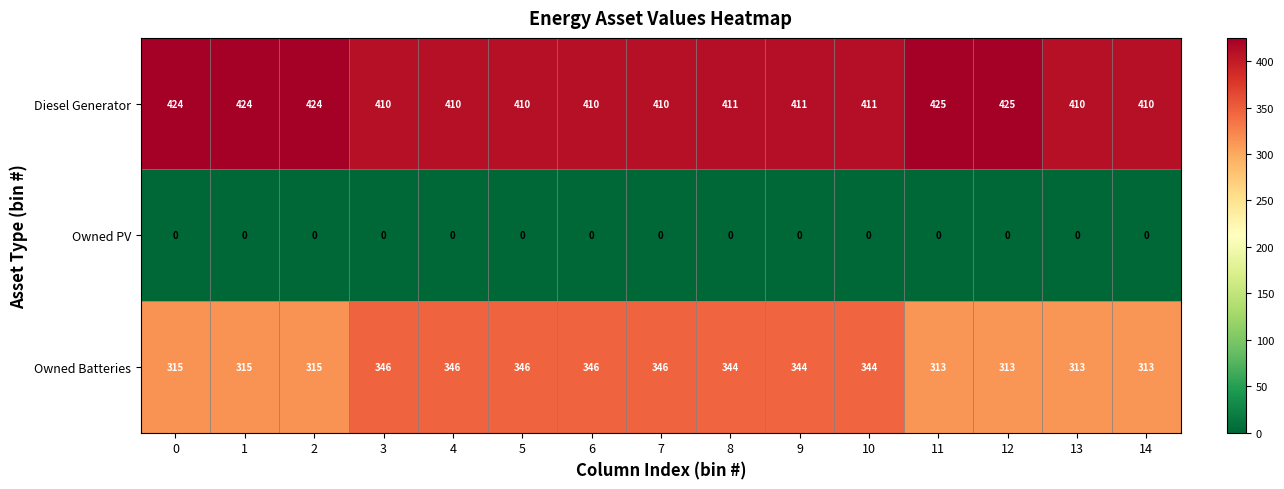

What is the sum of the Owned Batteries values at 4 and 7?

692